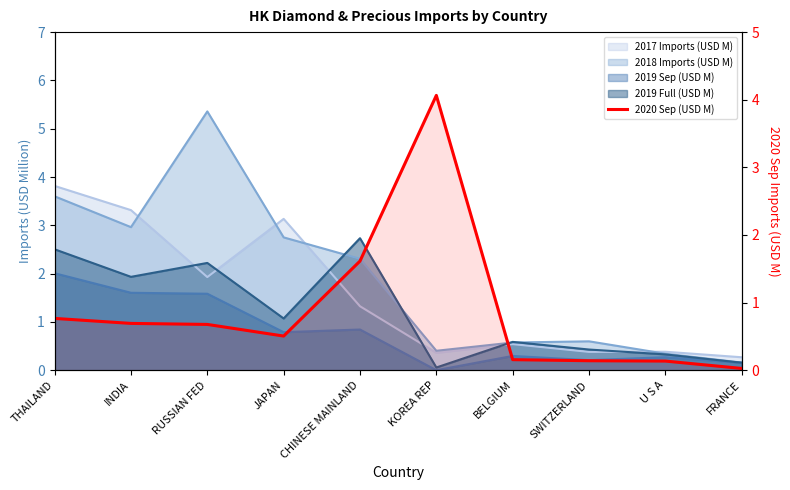

Reading right to left, list all the values displayed in this chart.

0.0	0.1	0.1	0.2	4.1	1.6	0.5	0.7	0.7	0.8